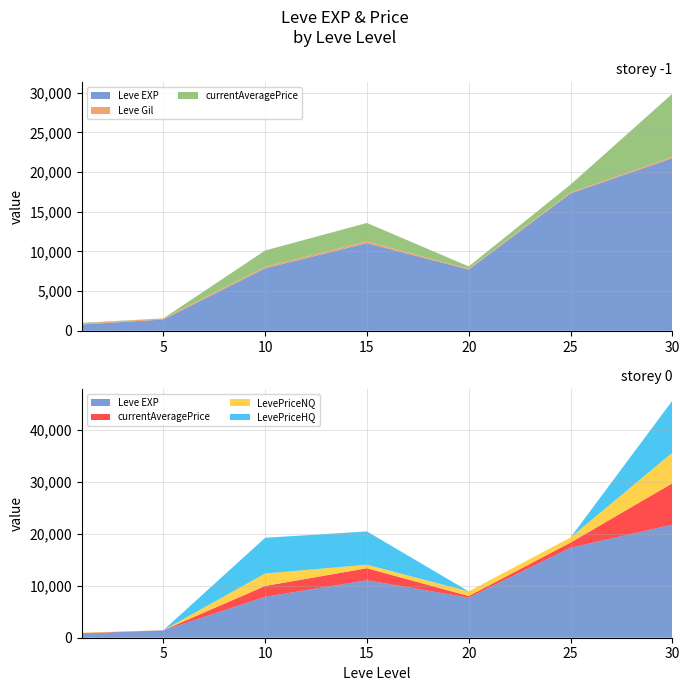

Reading left to right, what are all the values shown in this chart?

Leve EXP: 800.0	1420.0	7880.0	11040.0	7710.0	17310.0	21740.0
Leve Gil: 113.0	140.0	168.0	230.0	101.0	126.0	175.0
currentAveragePrice: 93.3	8.9	2067.9	2314.6	300.0	980.0	7943.4
LevePriceNQ: 93.3	8.9	2400.0	680.4	900.0	980.0	5888.6
LevePriceHQ: 0.0	0.0	6865.0	6400.0	0.0	0.0	9998.2